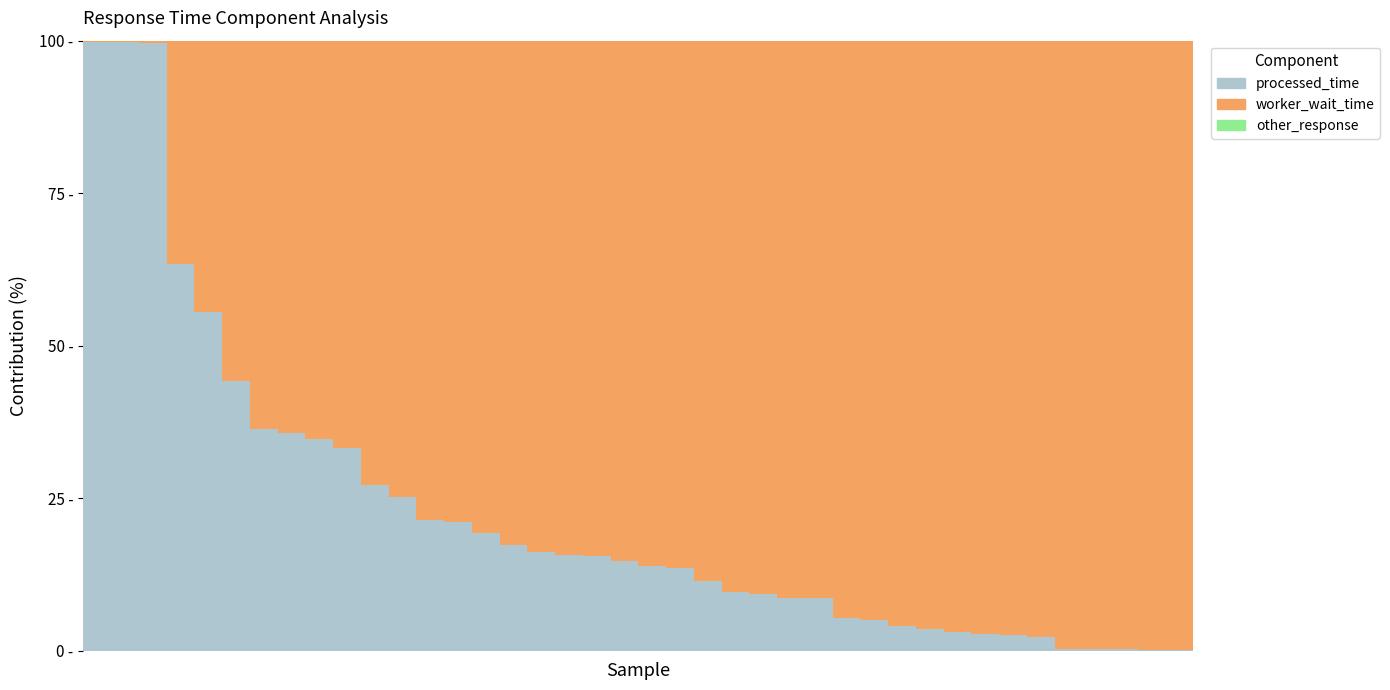

Are the bars grouped side by side (vs. stacked)?

No